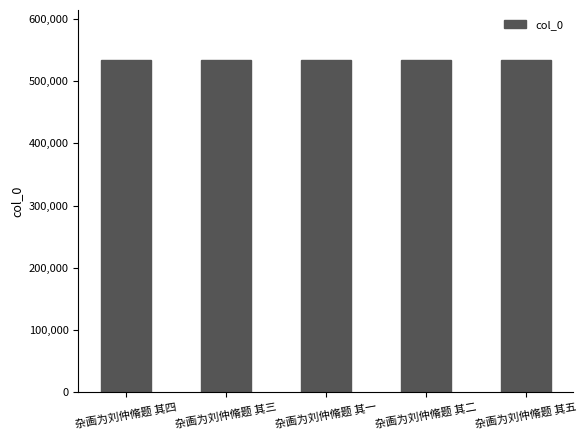

Does the chart contain stacked bars?

No